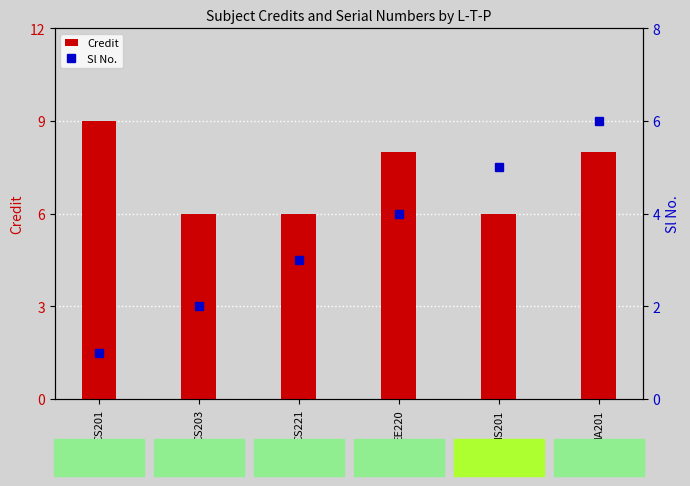

Which has a higher value, CS203 or CS221?

CS203